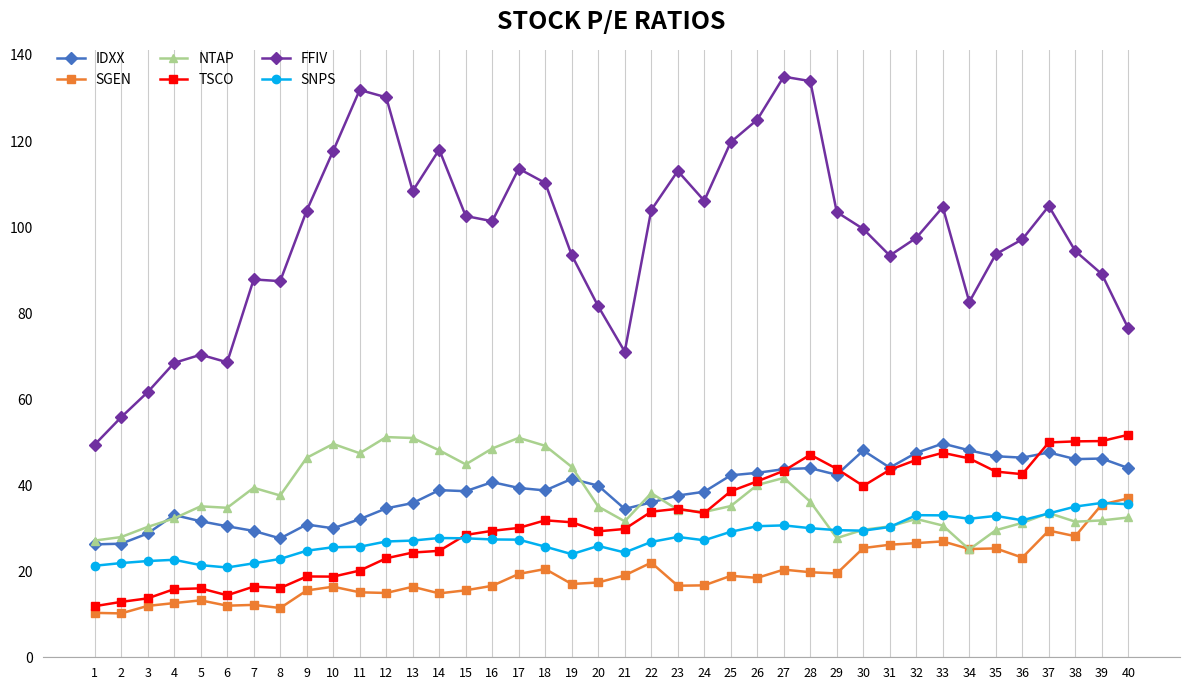

What is the value of the IDXX point at the 39th from the left?

46.2